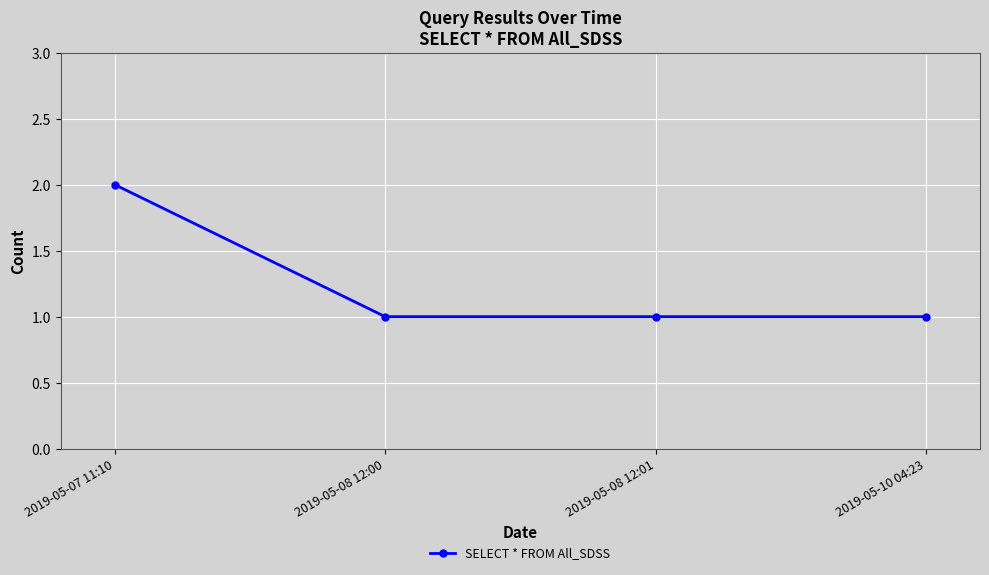

What is the maximum value shown in the chart?

2